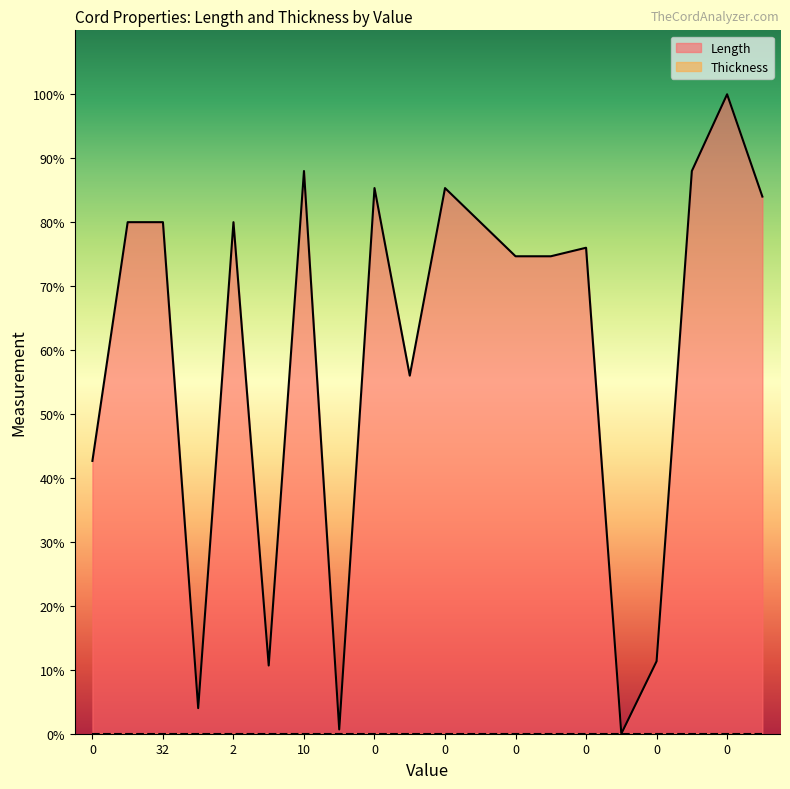

Does the chart display data point markers on the line(s)?

No